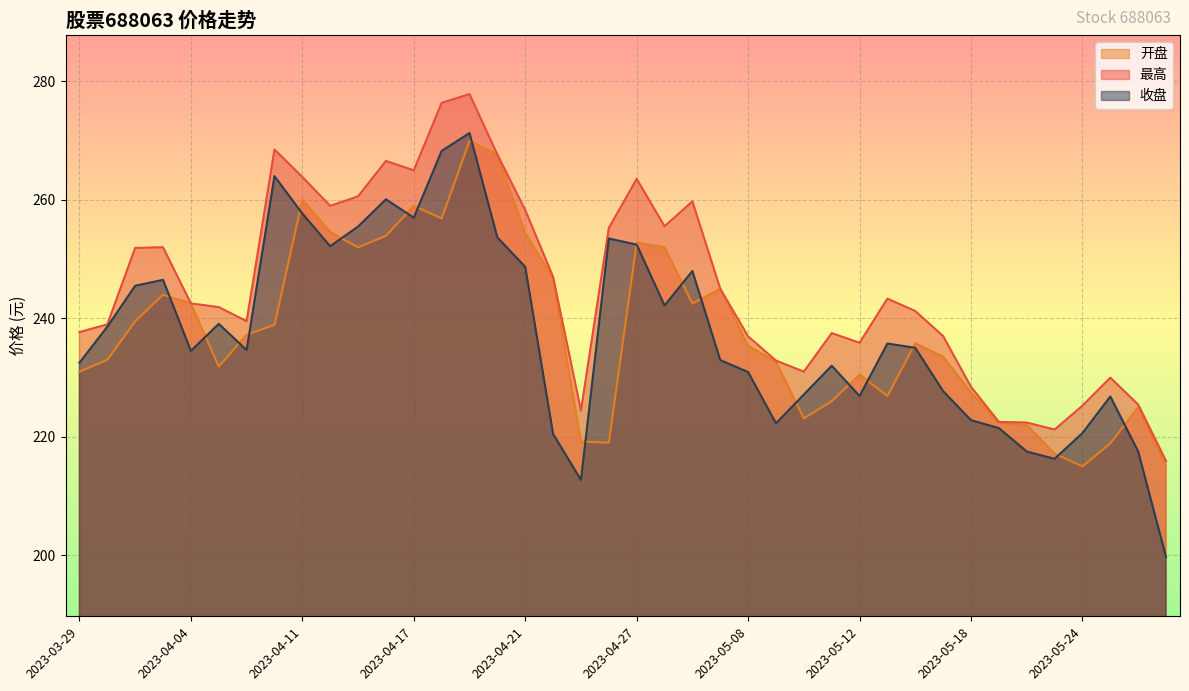

In 最高, how many points are higher than both neighbors (excluding endpoints)?

9